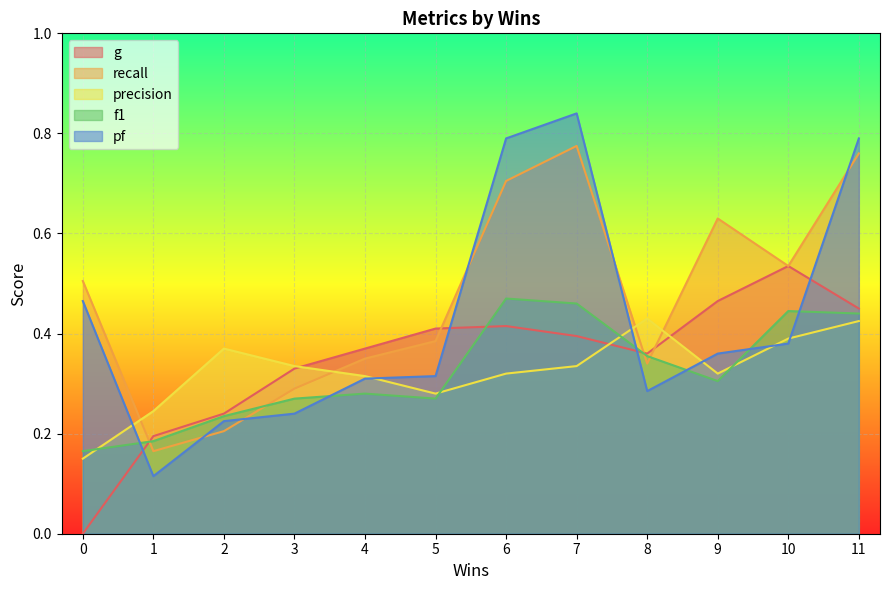

Reading left to right, transcribe all the data shown in this chart.

g: 0.0	0.2	0.2	0.3	0.4	0.4	0.4	0.4	0.4	0.5	0.5	0.4
recall: 0.5	0.2	0.2	0.3	0.3	0.4	0.7	0.8	0.3	0.6	0.5	0.8
precision: 0.1	0.2	0.4	0.3	0.3	0.3	0.3	0.3	0.4	0.3	0.4	0.4
f1: 0.2	0.2	0.2	0.3	0.3	0.3	0.5	0.5	0.4	0.3	0.4	0.4
pf: 0.5	0.1	0.2	0.2	0.3	0.3	0.8	0.8	0.3	0.4	0.4	0.8